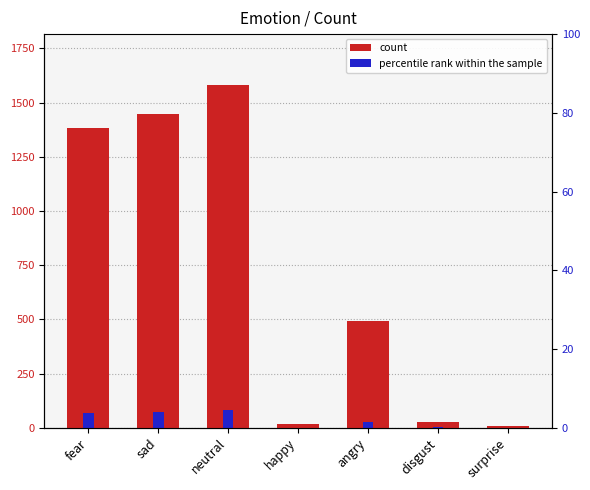

Which label corresponds to the smallest value in the chart?

surprise